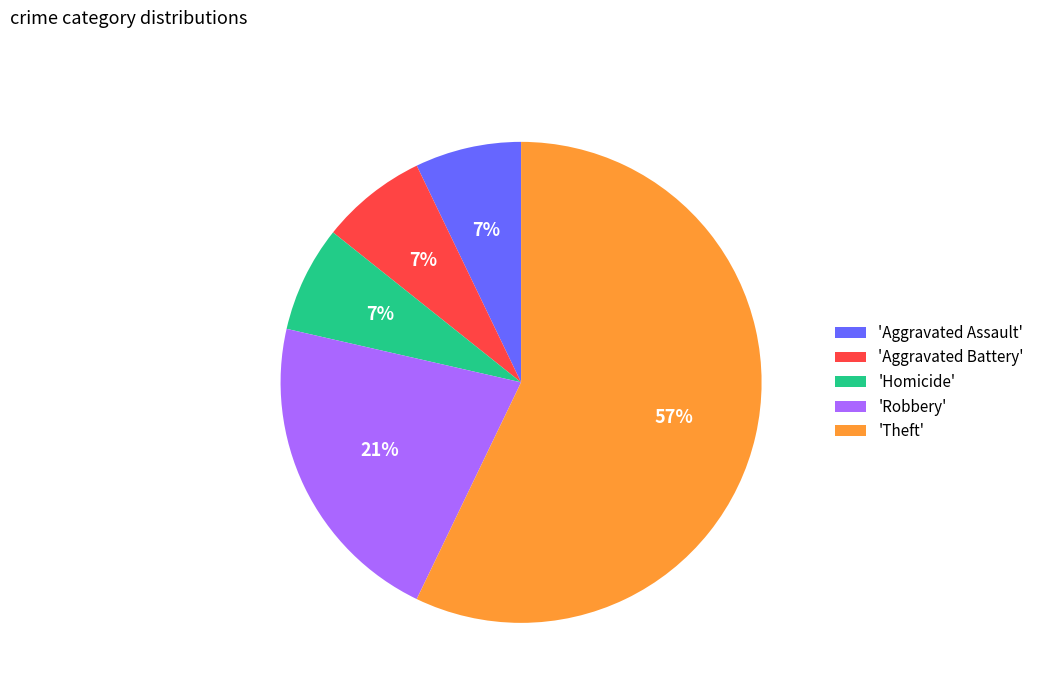

Which category has the biggest portion of the pie?

'Theft'